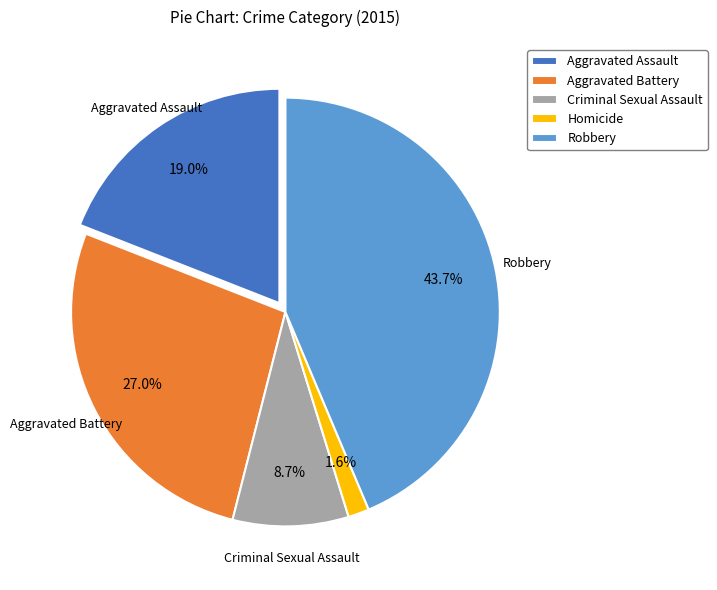

True or false: Aggravated Battery accounts for 27% of the total.

True